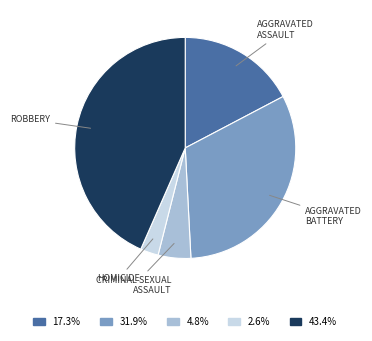

Is there a majority slice in this chart?

No